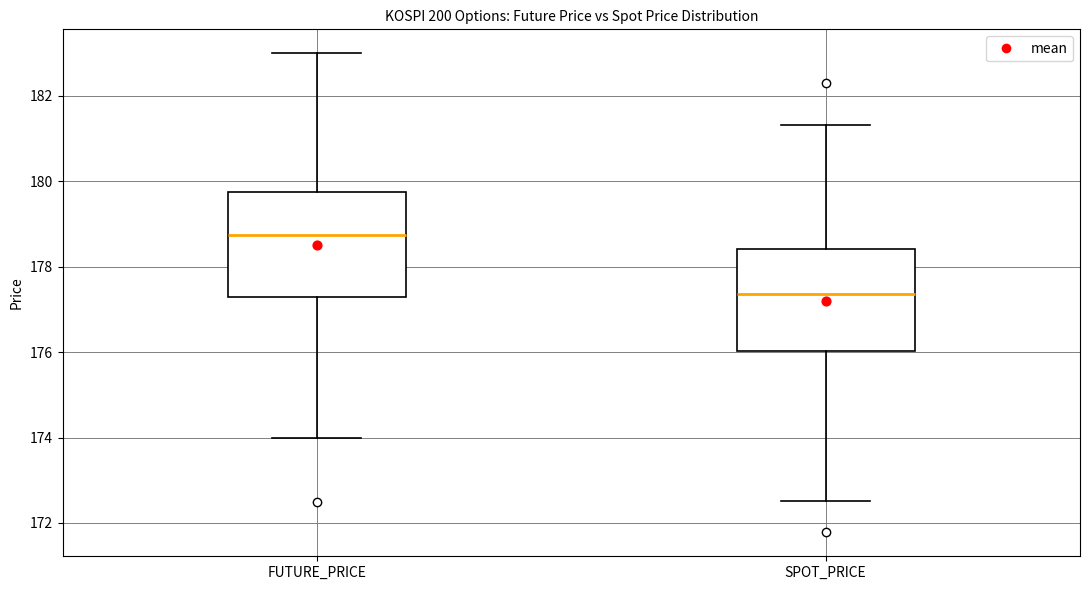

Reading left to right, read every box against the y-axis: the position of its median line, the range the box covers, and the ends of its whiskers. The values are not printed on the chart, so give them approximately, as read against the axis.

FUTURE_PRICE: median 178.8, box 177.4 to 179.8, whiskers 174.0 to 183.0
SPOT_PRICE: median 177.4, box 176.0 to 178.4, whiskers 172.6 to 181.4